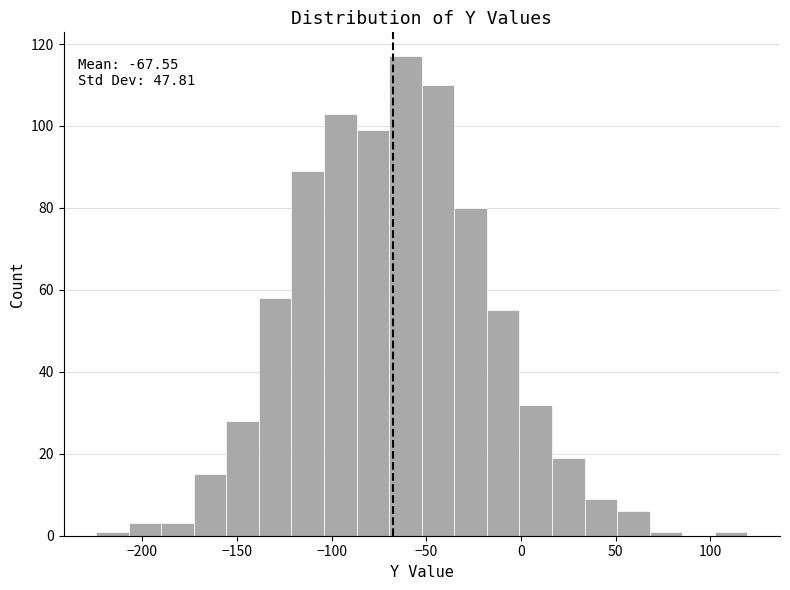

Read against the x-axis, roughly where is the centre of the tallest bar?

-60